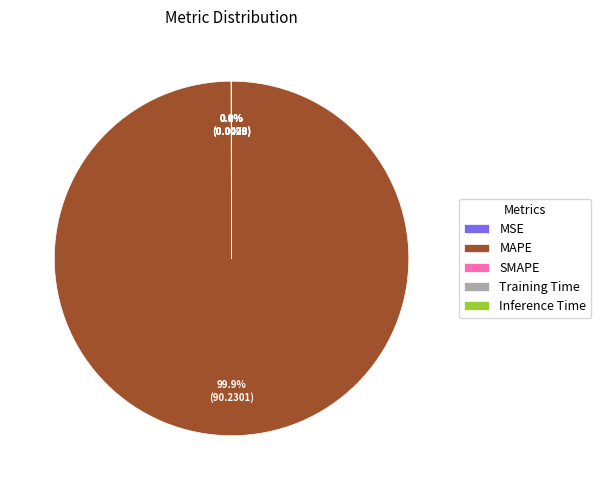

Rank the categories by value from highest to lowest.

MAPE, MSE, Training Time, Inference Time, SMAPE